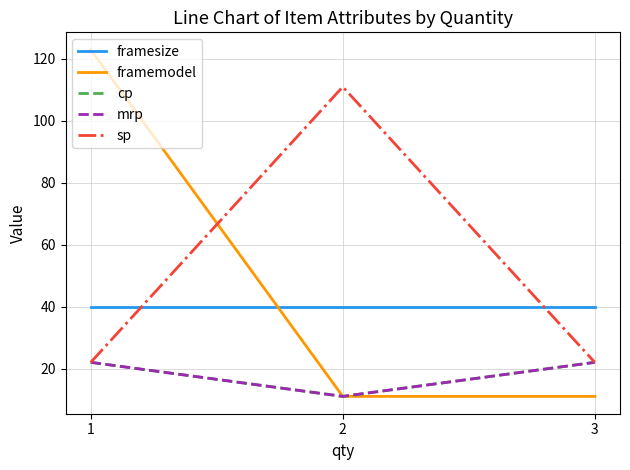

Which series has the widest spread of values?

framemodel